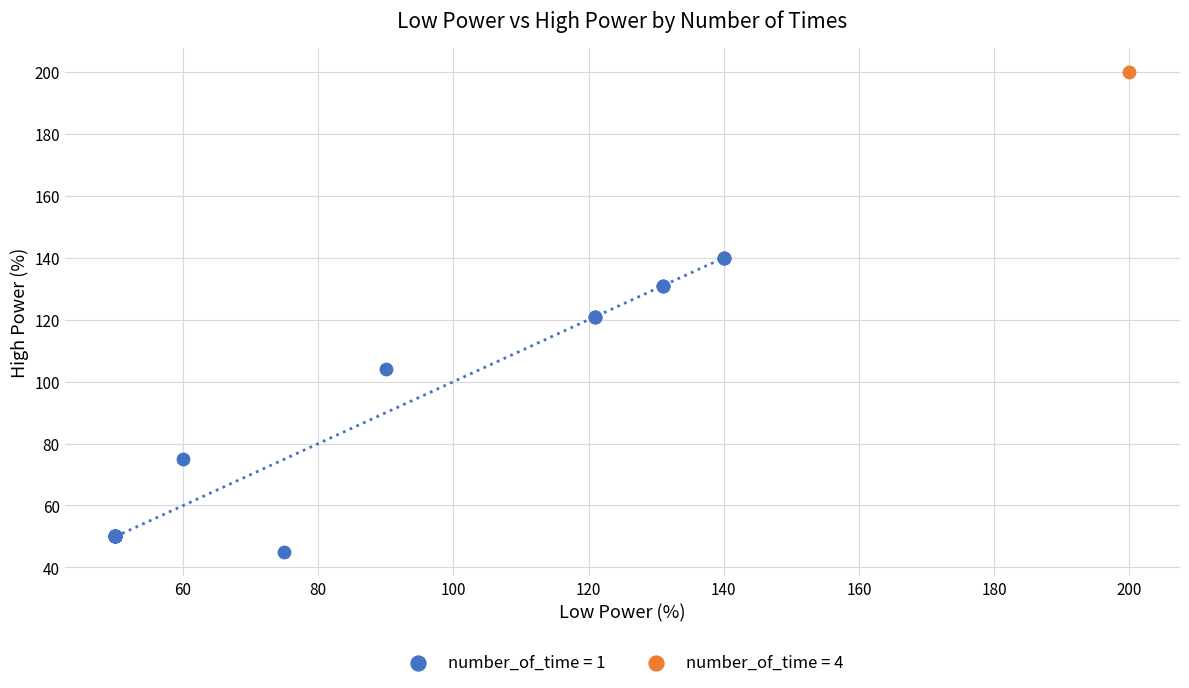

What are all the series names shown in the legend?

number_of_time = 1, number_of_time = 4